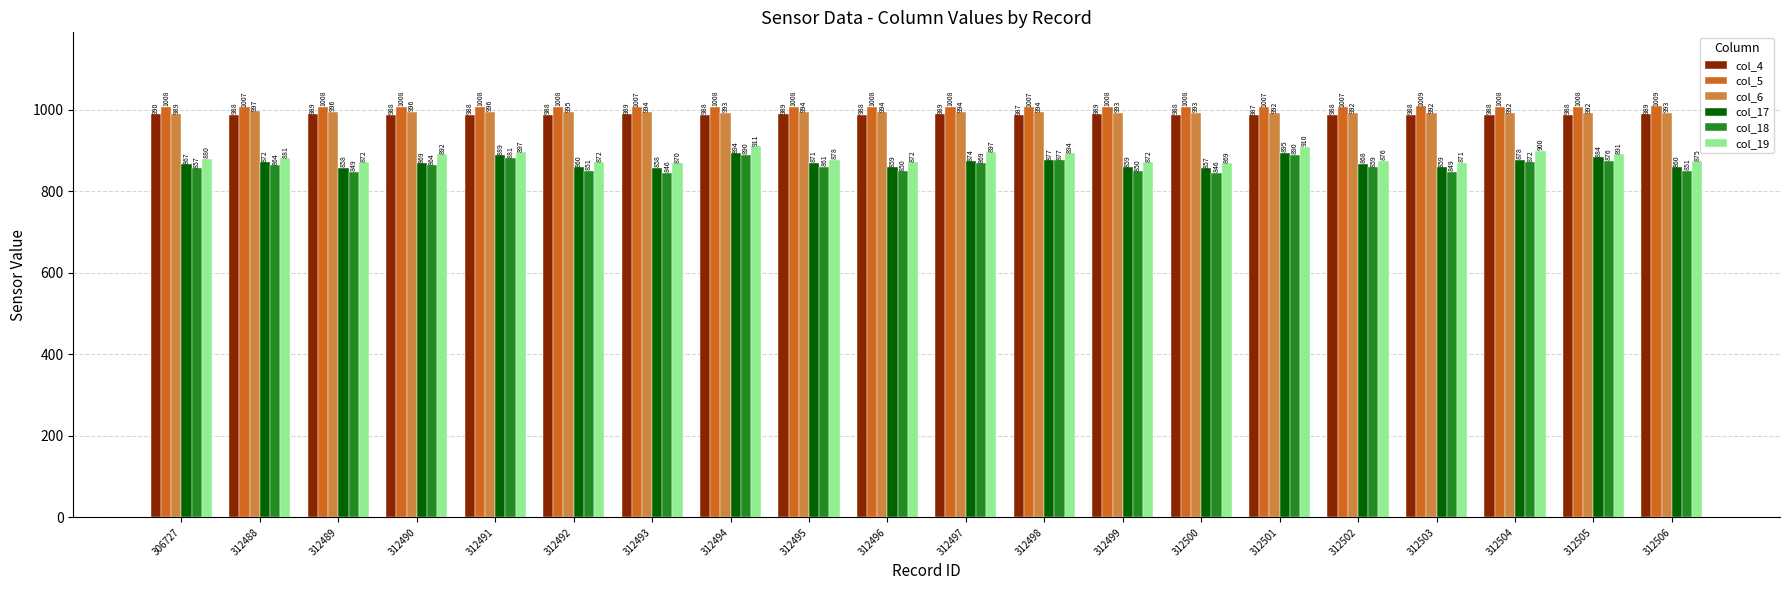

Reading left to right, extract all data points from this chart.

col_4: 990	988	989	988	988	988	989	988	989	988	989	987	989	988	987	988	988	988	988	989
col_5: 1008	1007	1008	1008	1008	1008	1007	1008	1008	1008	1008	1007	1008	1008	1007	1007	1009	1008	1008	1009
col_6: 989	997	996	996	996	995	994	993	994	994	994	994	993	993	992	992	992	992	992	993
col_17: 867	872	858	869	889	860	858	894	871	859	874	877	859	857	895	868	859	878	884	860
col_18: 857	864	849	864	881	851	846	890	861	850	869	877	850	846	890	859	849	872	876	851
col_19: 880	881	872	892	897	872	870	911	878	872	897	894	872	869	910	876	871	900	891	875